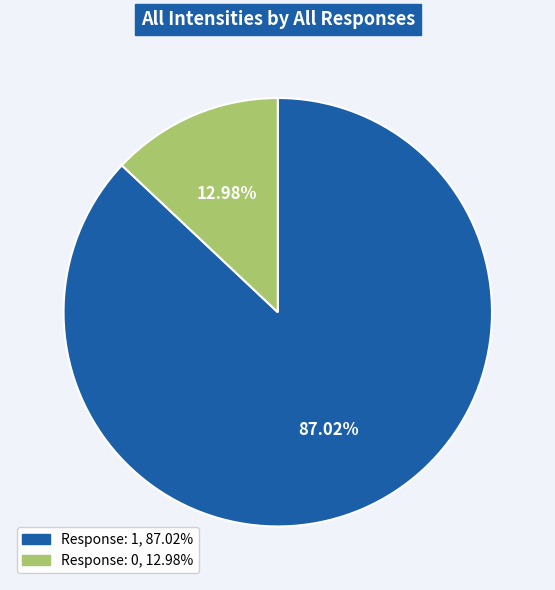

Is there a majority slice in this chart?

Yes